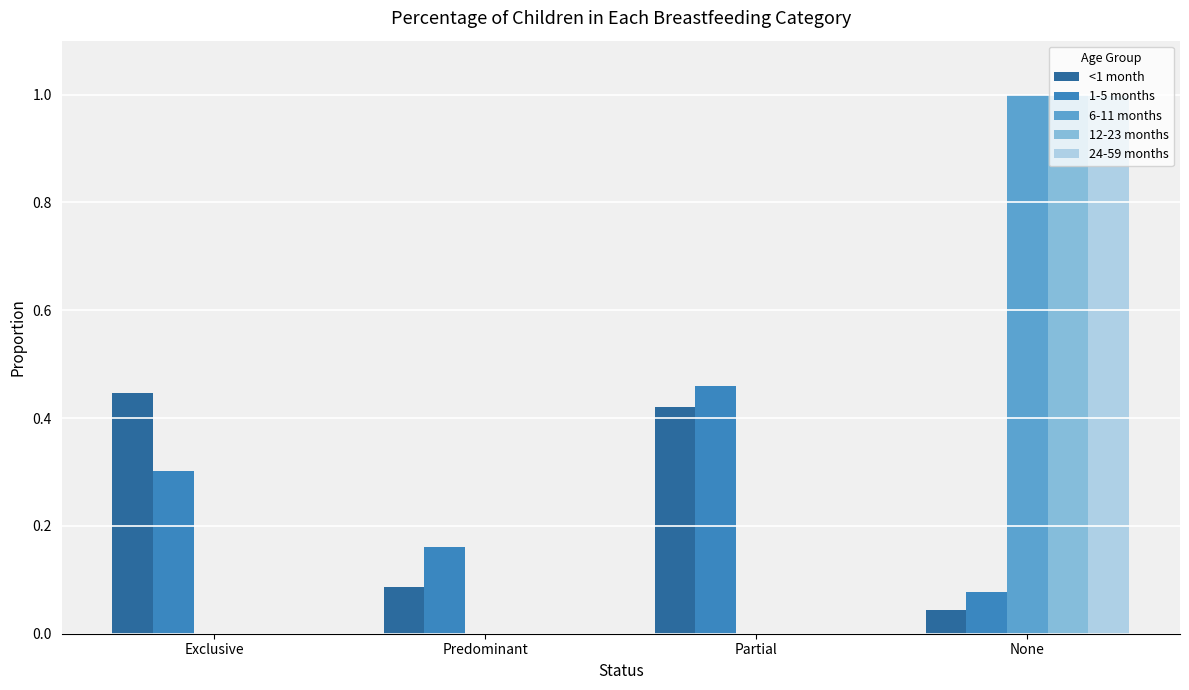

Which label corresponds to the largest value in the chart?

None